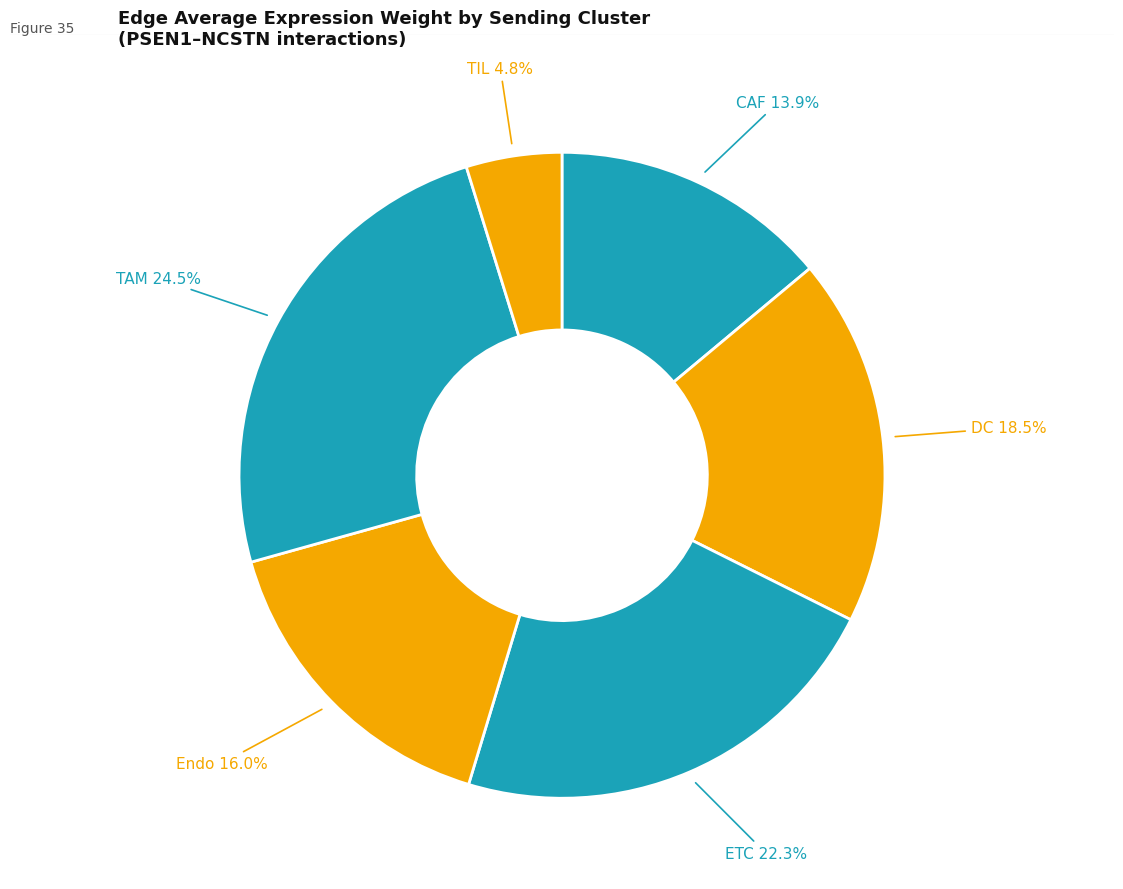

Between ETC and TIL, which is larger?

ETC